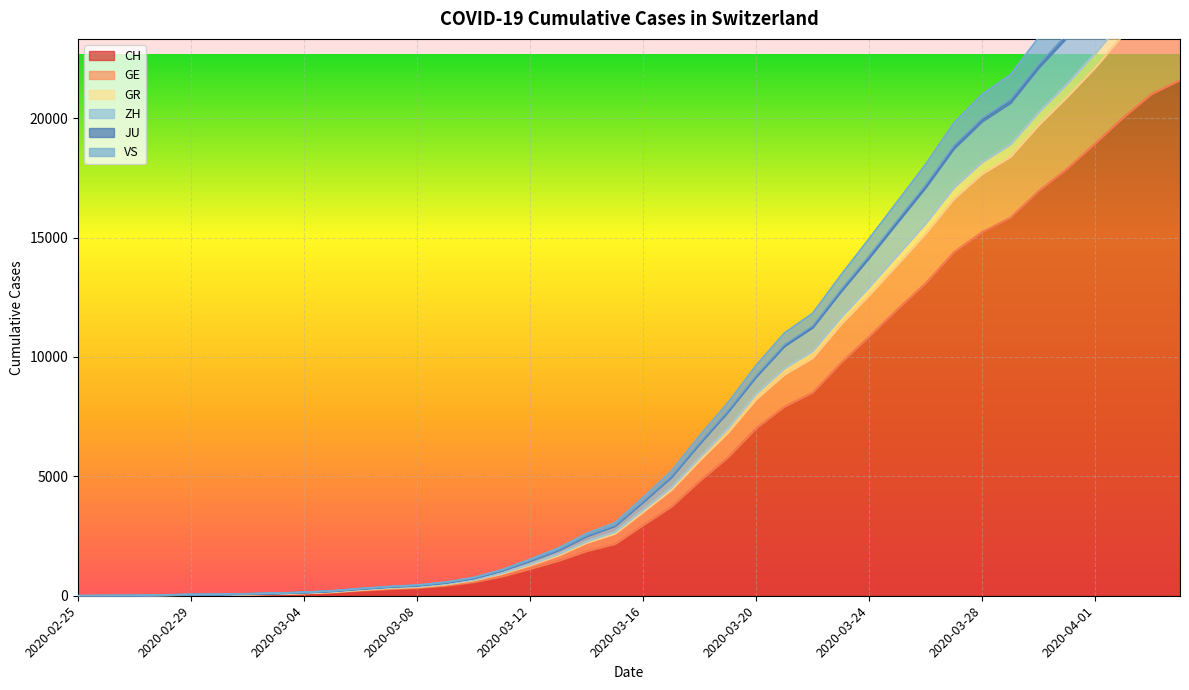

True or false: JU and GE intersect in this chart.

False